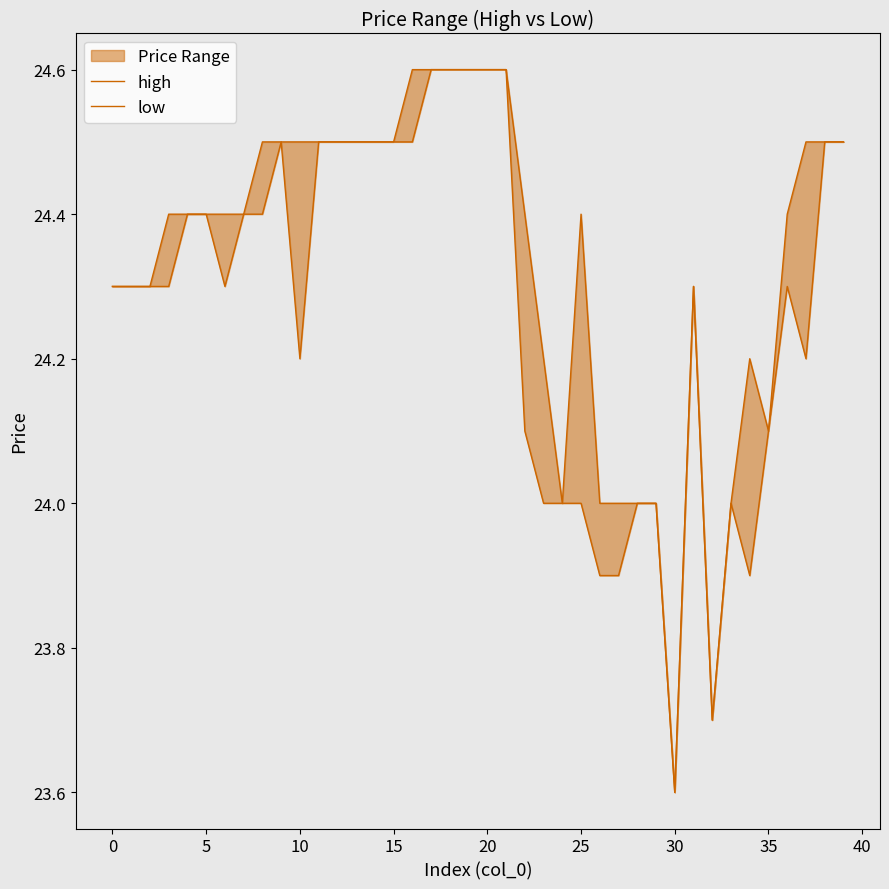

Count the number of categories in the chart.

40